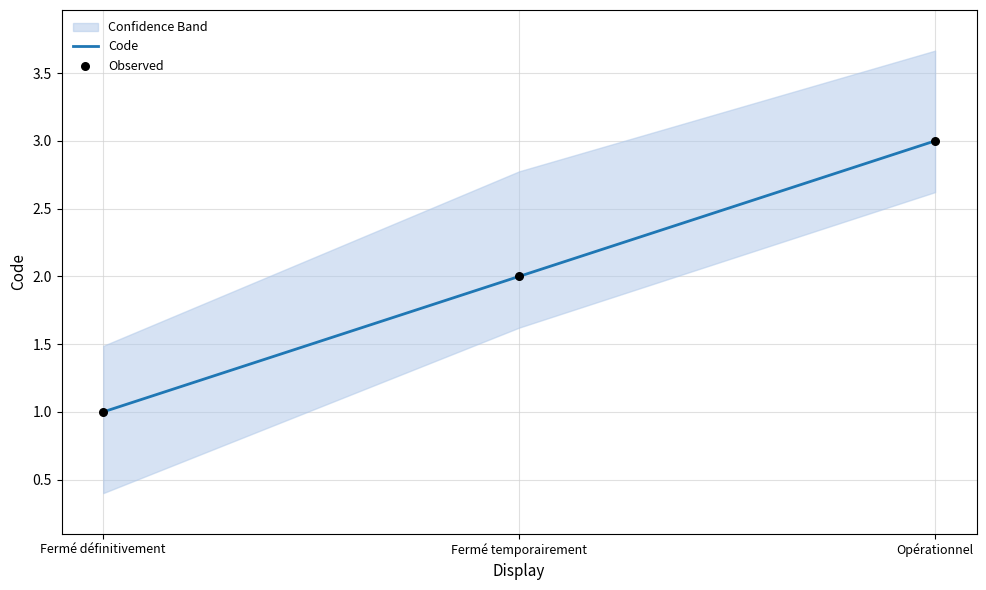

At which category is the sum across all series the highest?

Opérationnel